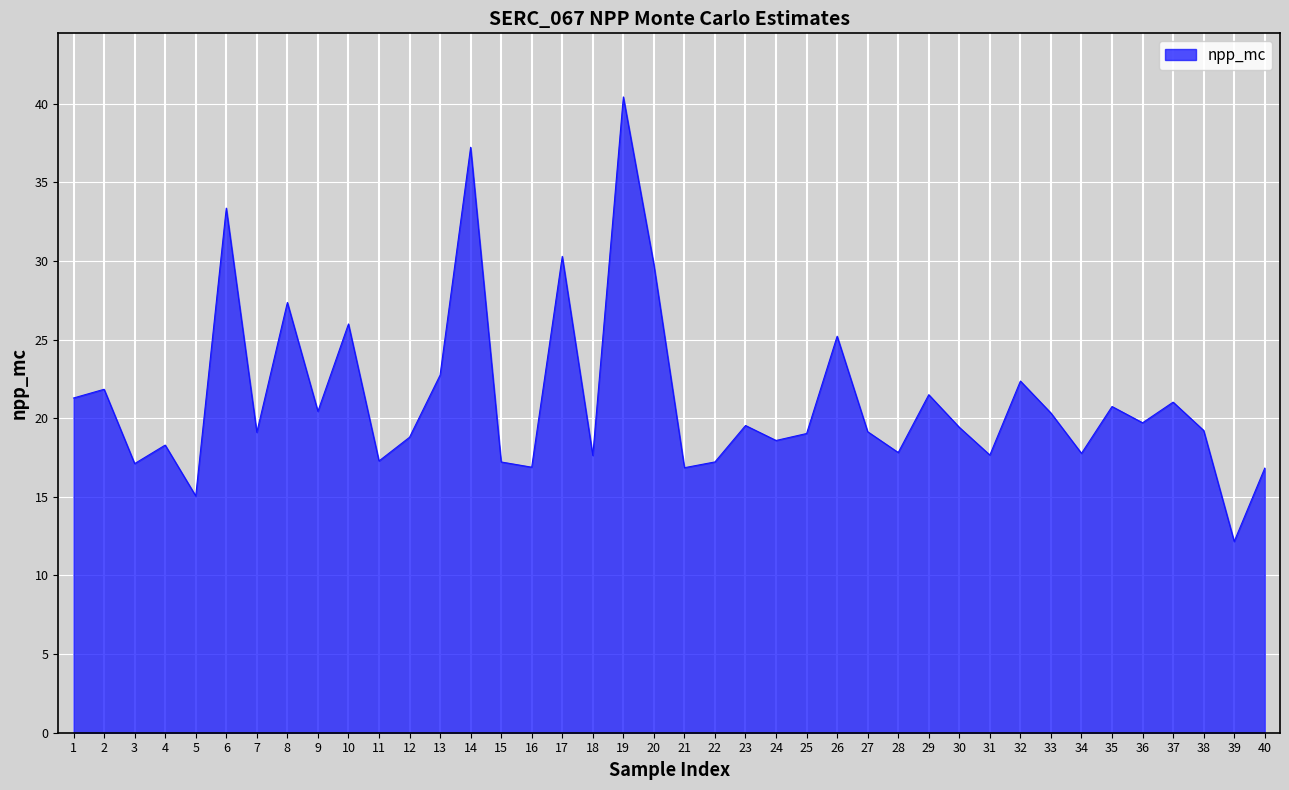

What is the approximate value at 13?

22.7